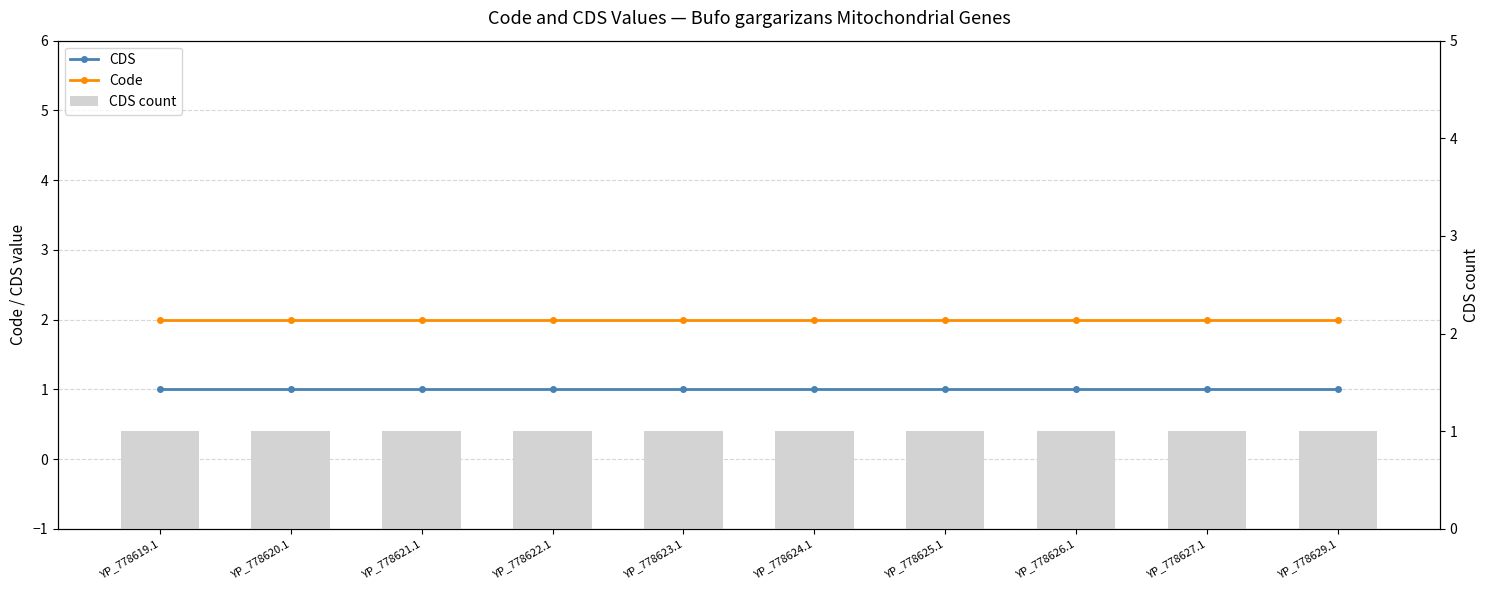

What is the smallest value displayed?

1